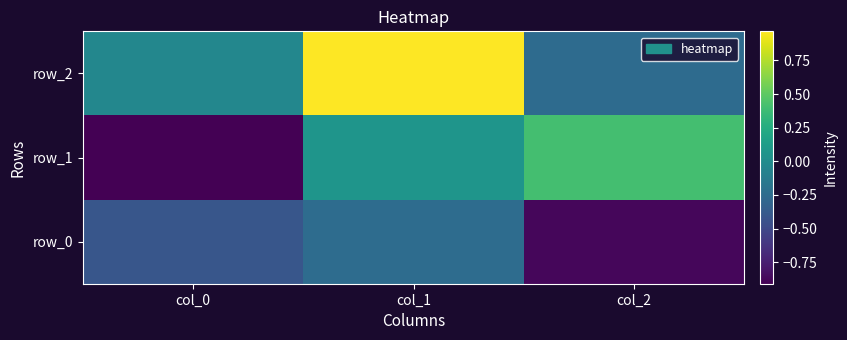

Count the number of categories in the chart.

3